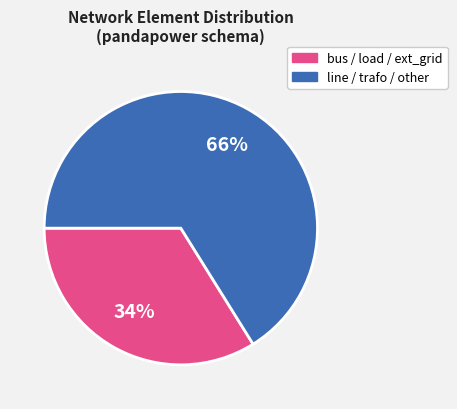

Does any single category account for the majority?

Yes